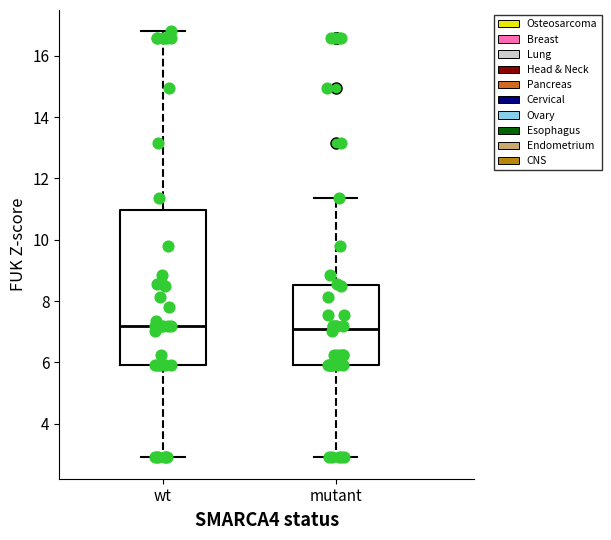

Which box is the tallest, from its lower edge to its upper edge?

wt